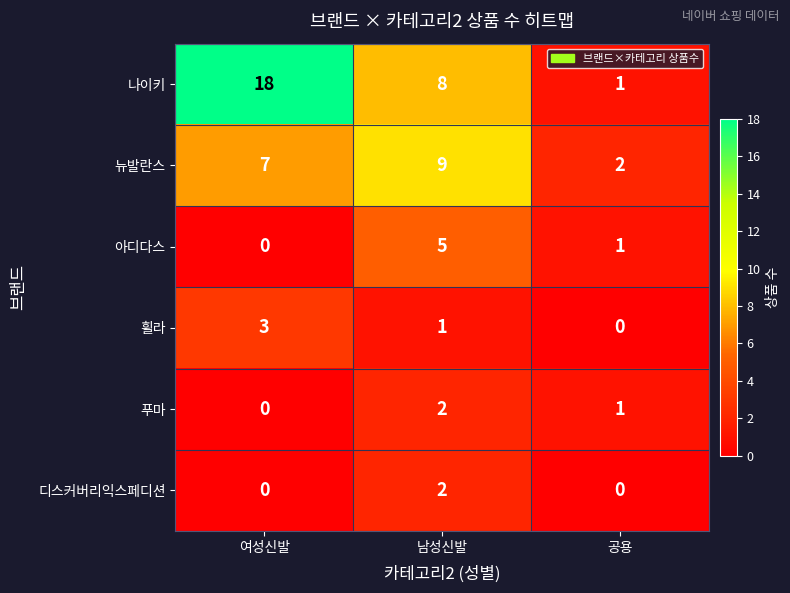

What is the approximate value of 나이키 at 남성신발?

8